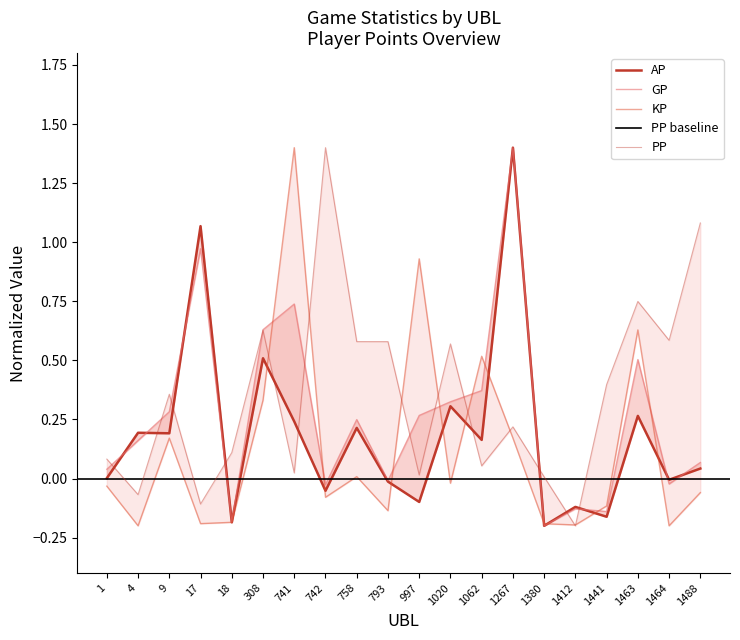

What is the difference between the second highest and minimum values in the GP series?

1.2